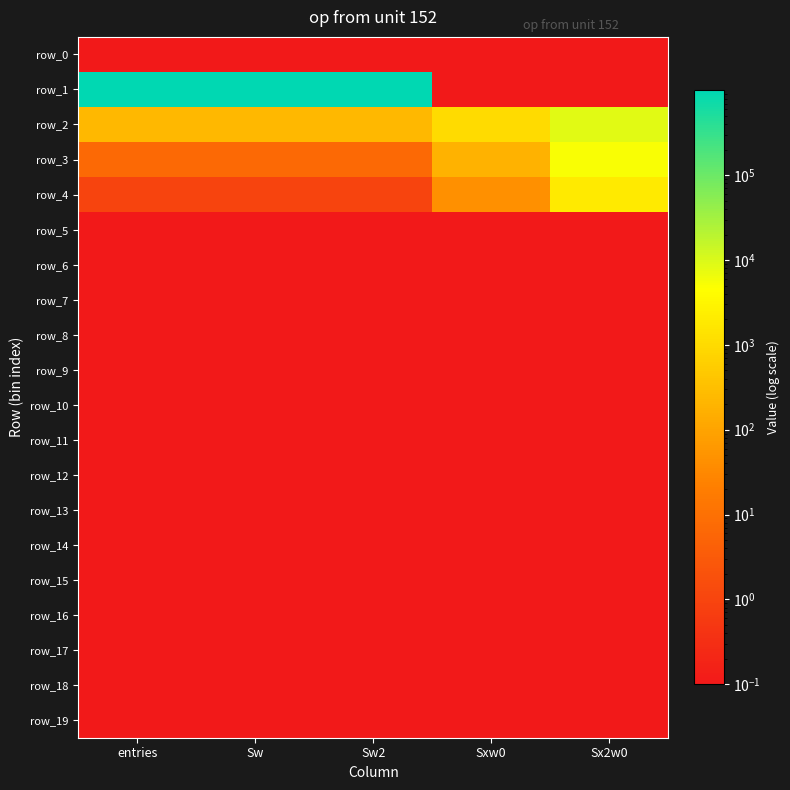

At which category is the sum across all series the highest?

entries